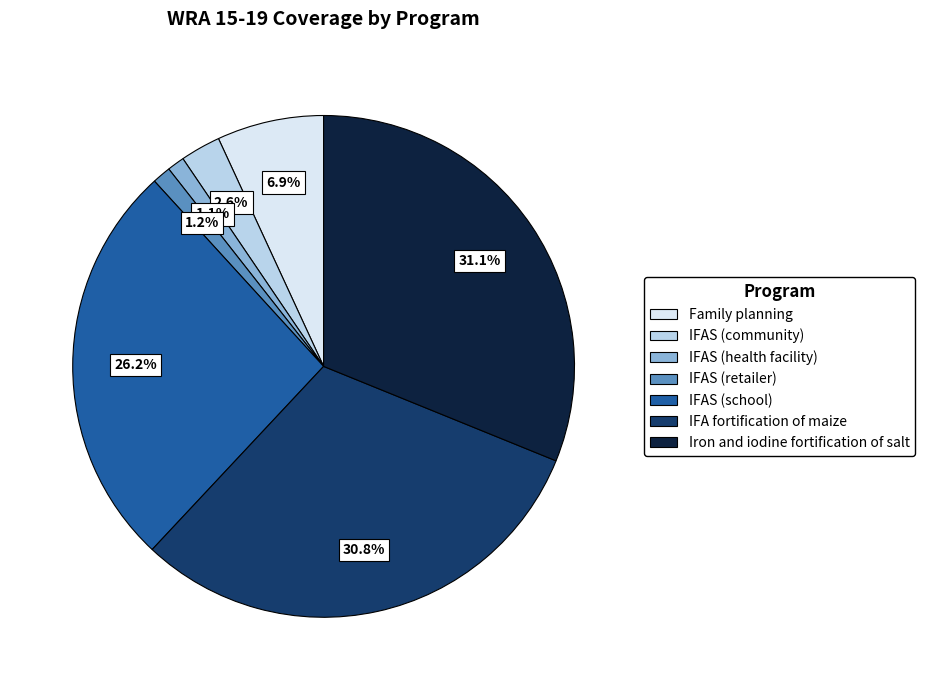

How many slices are in this pie chart?

7